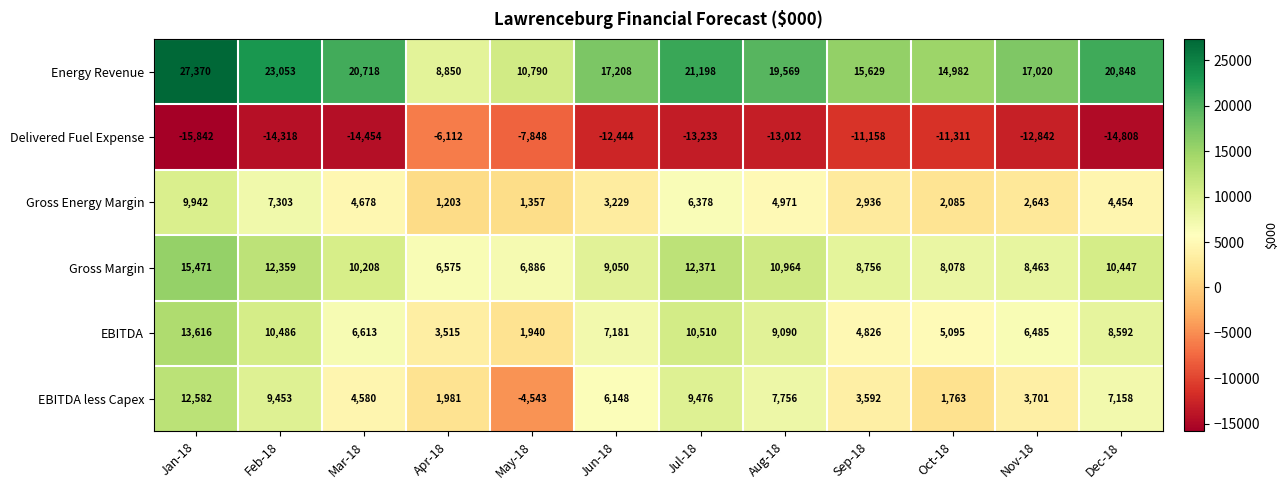

What is the maximum value shown in the chart?

27370